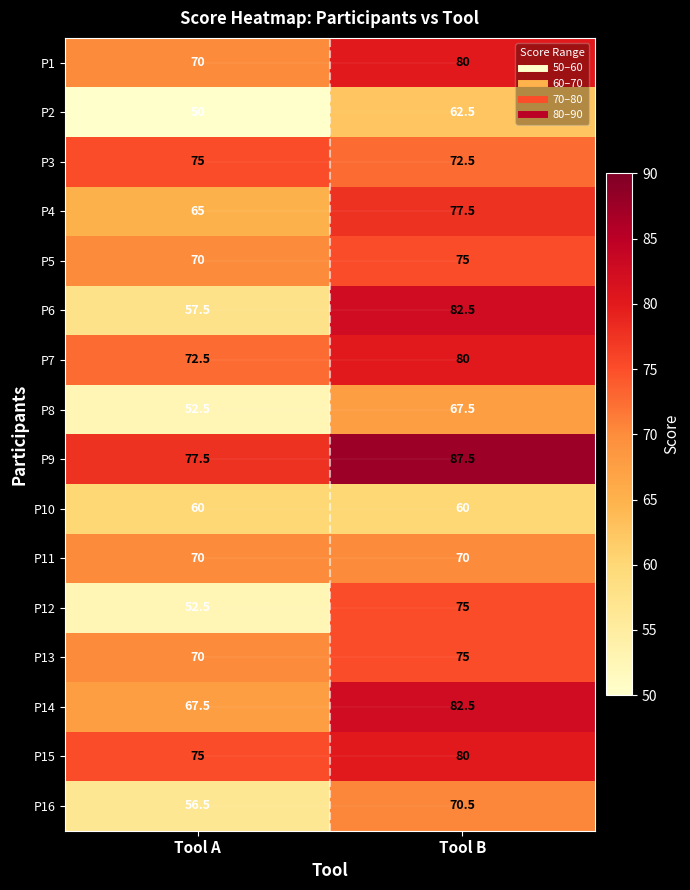

The value of P13 at Tool B is 75.0. True or false?

True